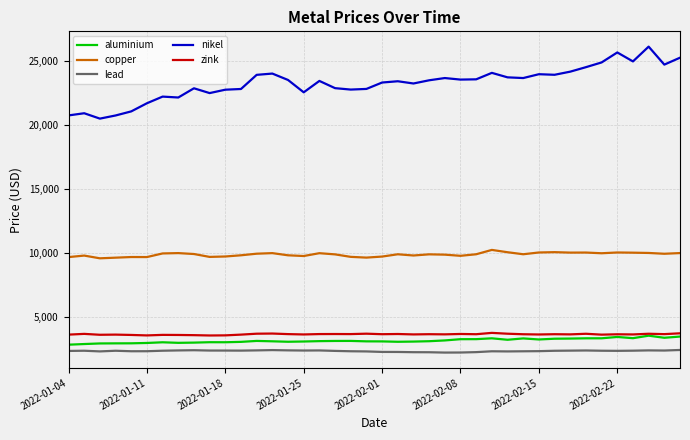

What is the maximum value shown in the chart?

26105.0